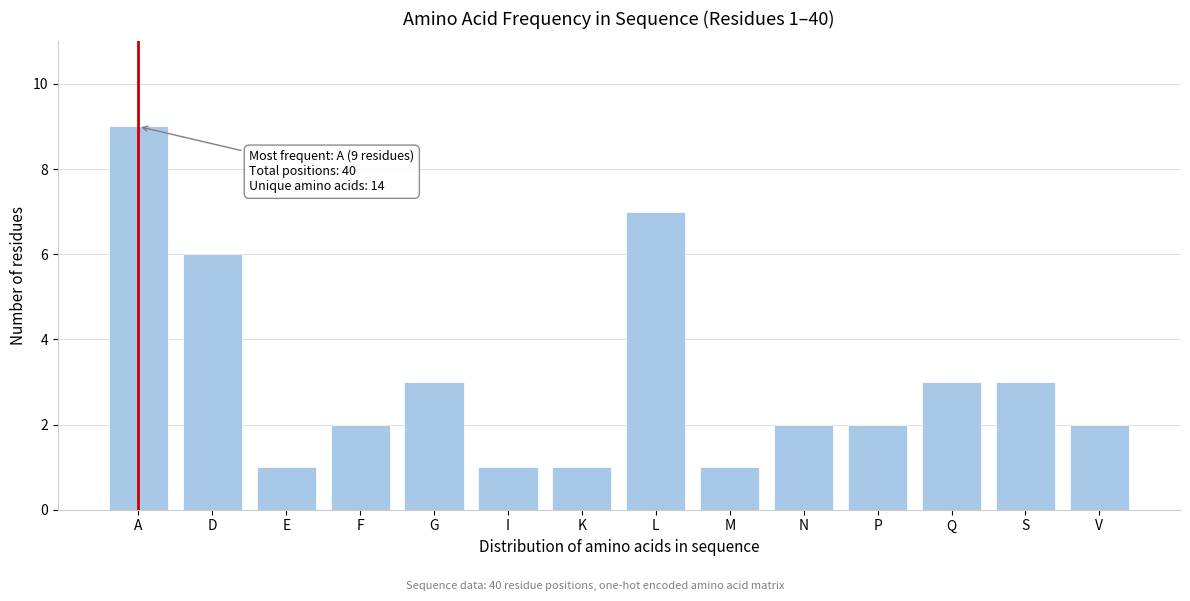

Reading right to left, what are all the values shown in this chart?

V=2	S=3	Q=3	P=2	N=2	M=1	L=7	K=1	I=1	G=3	F=2	E=1	D=6	A=9